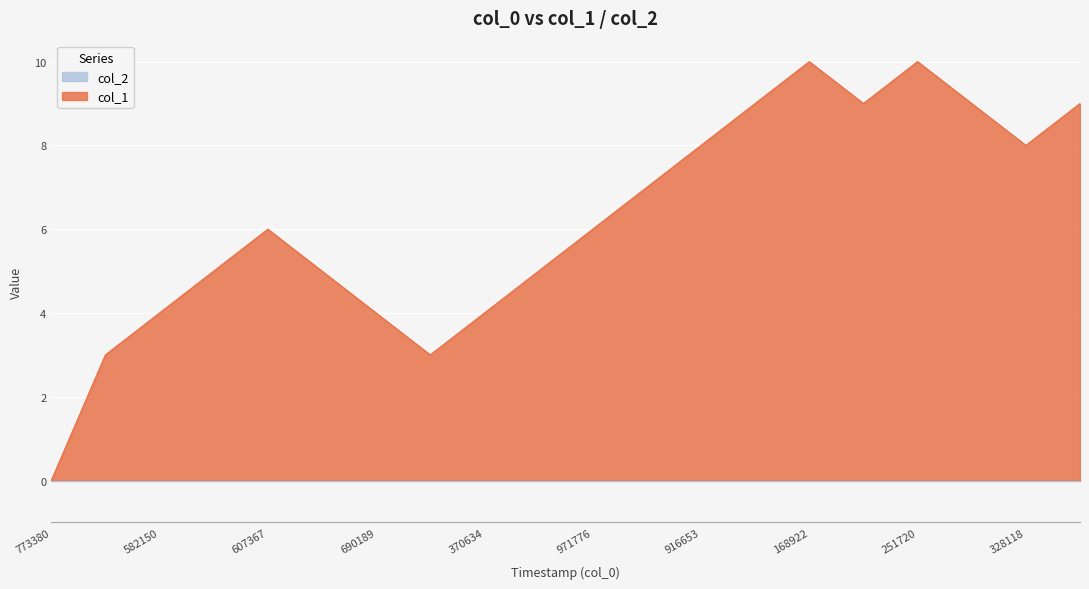

What is the sum of the values at 1599440534 and 1587754973?

12